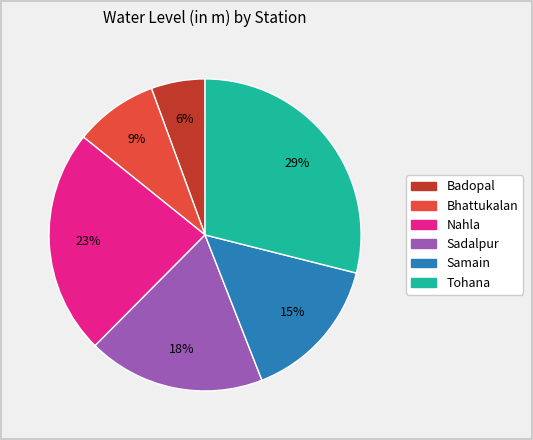

Rank the categories by value from lowest to highest.

Badopal, Bhattukalan, Samain, Sadalpur, Nahla, Tohana